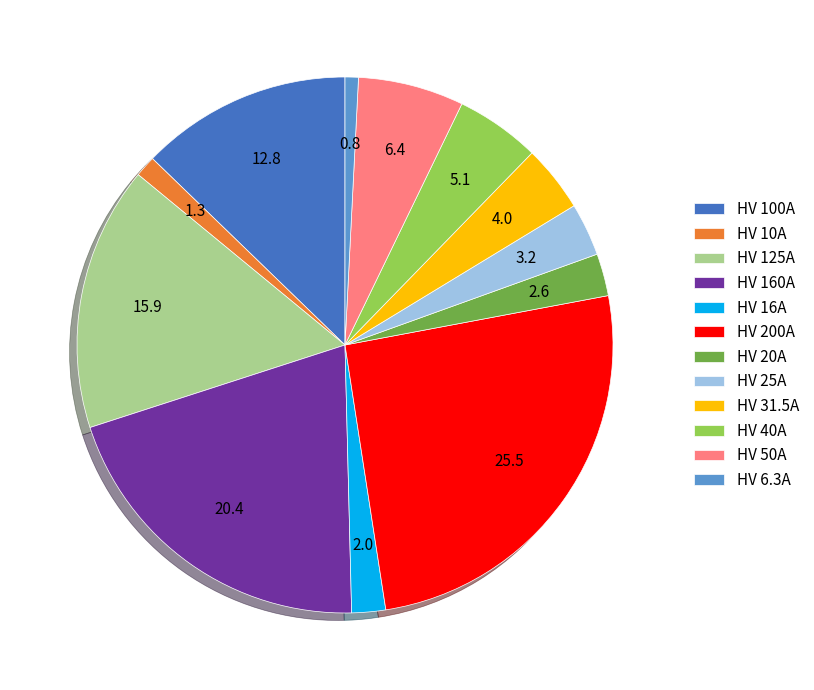

True or false: HV 10A accounts for 11% of the total.

False